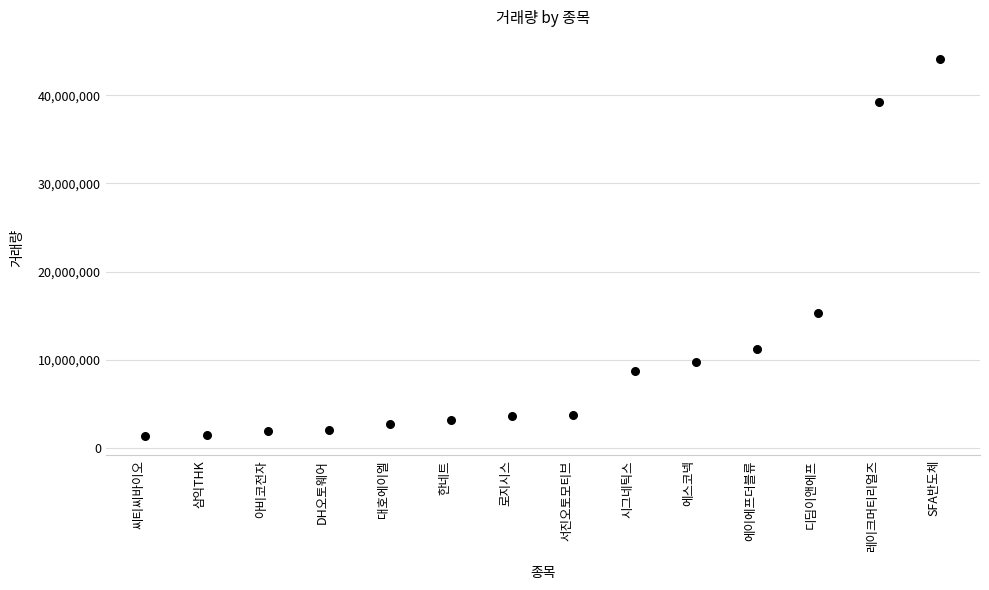

What is the range of Y values (max minus min)?

42798912